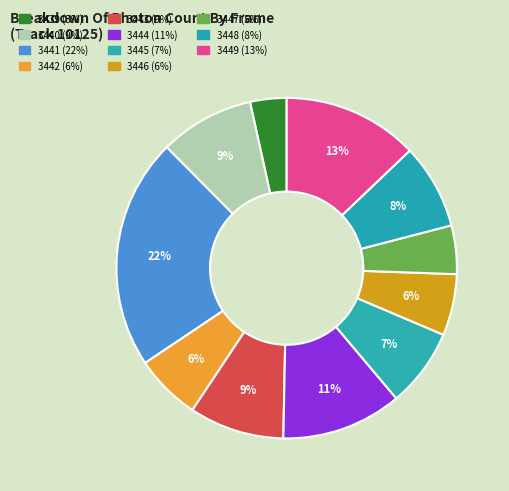

Which slice is the largest?

3441